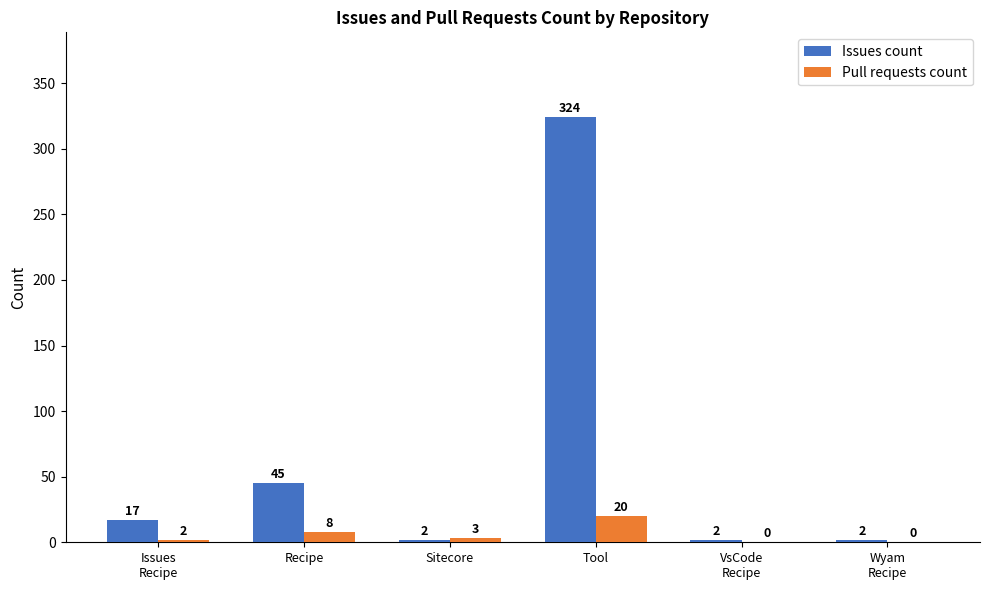

Are the bars grouped side by side (vs. stacked)?

Yes